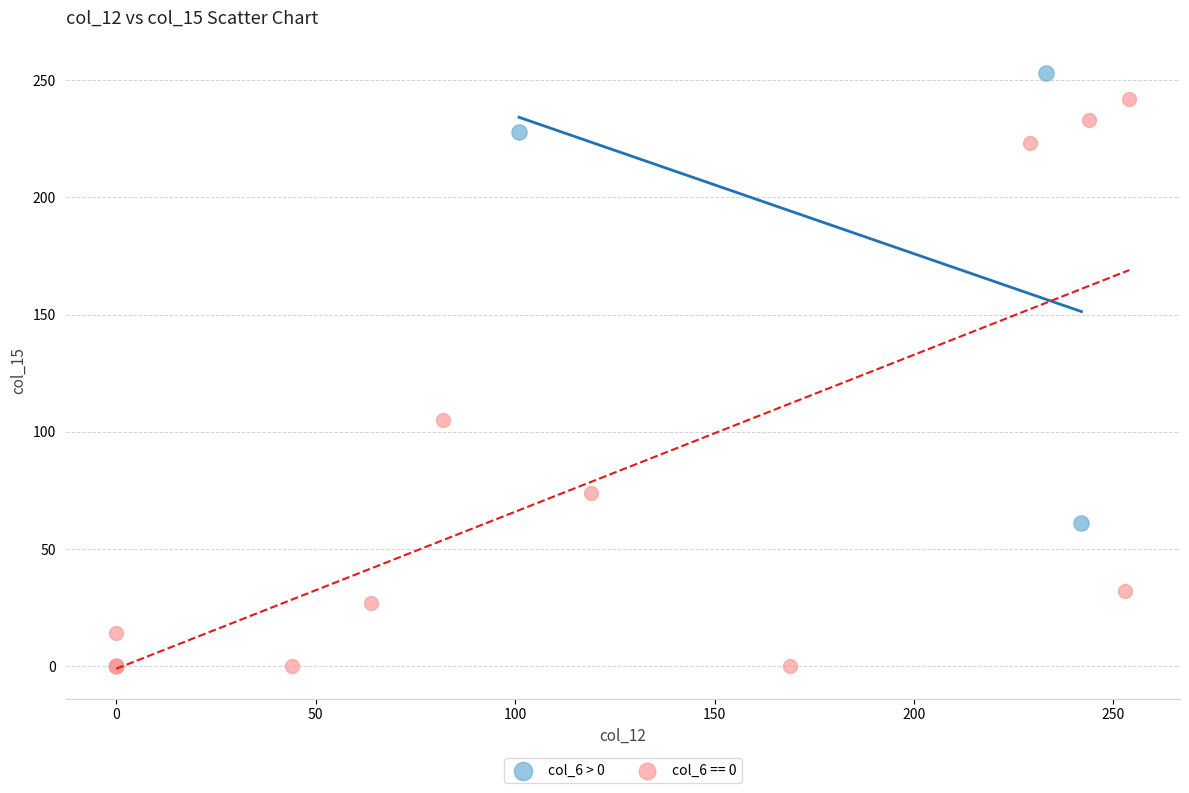

Which series contains the lowest Y value?

col_6 == 0